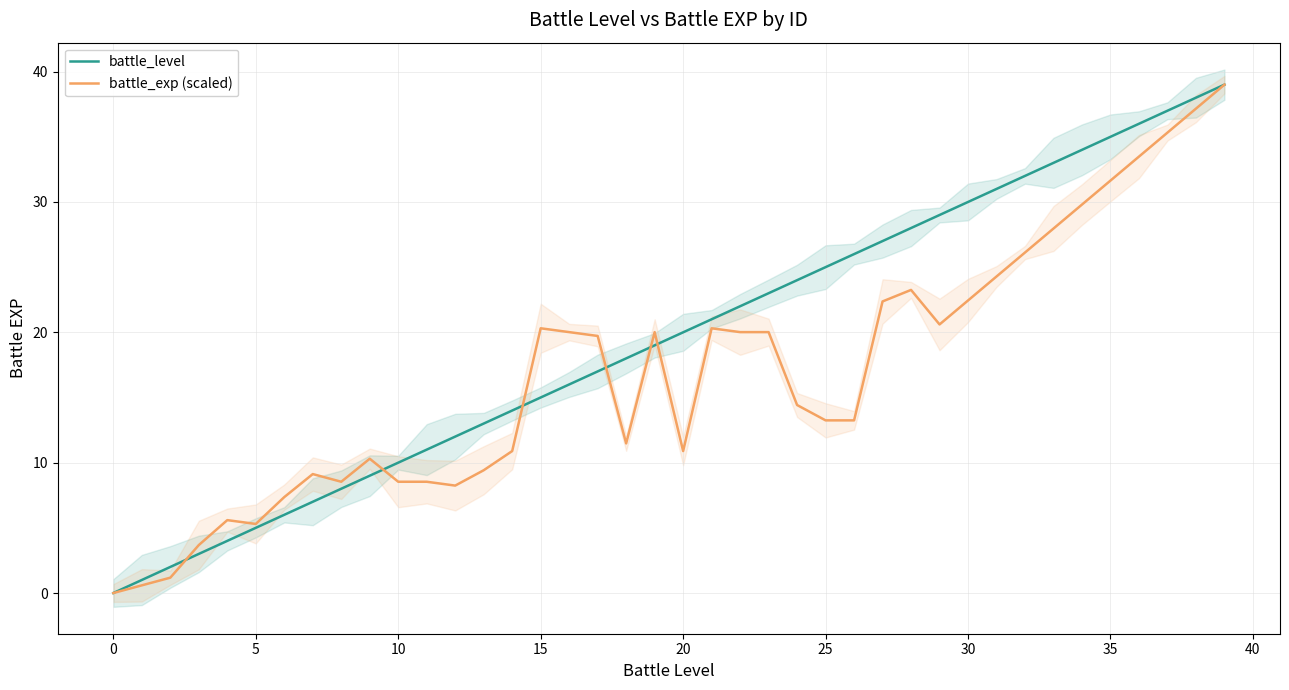

Where is battle_level nearest to the value 19?

19